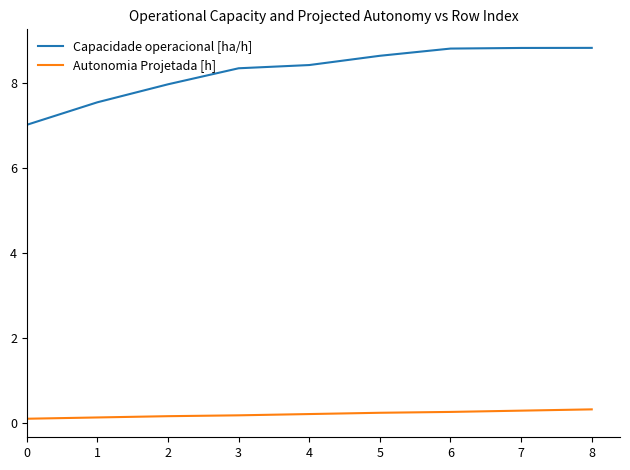

Is the value of Autonomia Projetada [h] at 4 greater than the value of Capacidade operacional [ha/h] at 4?

No